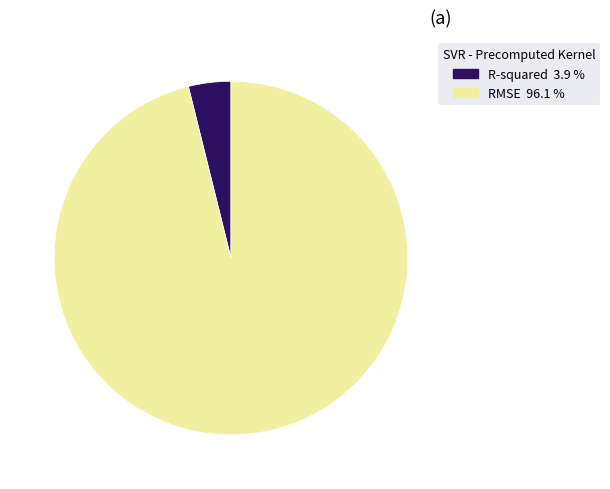

Do RMSE and R-squared together represent more than half of the pie?

Yes